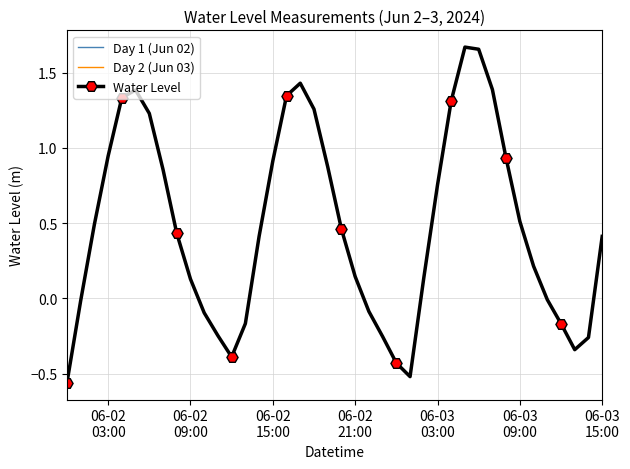

In Water Level, how many points are lower than both neighbors (excluding endpoints)?

3